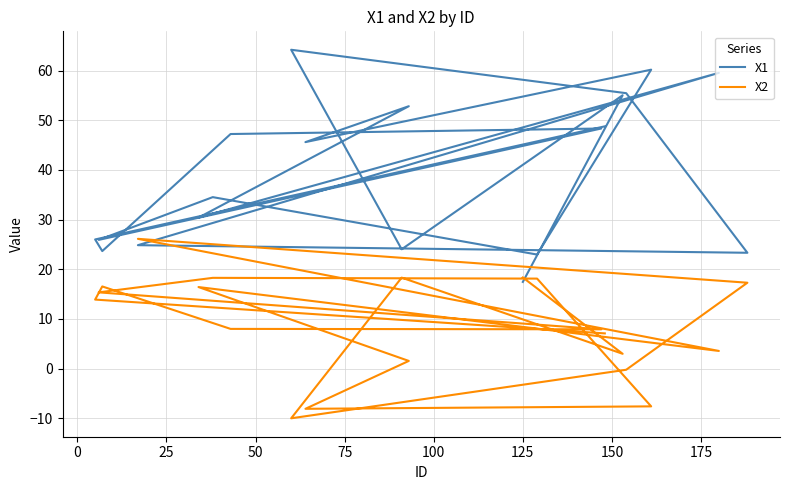

Is it true that X1 equals 13.9 at 11?

False